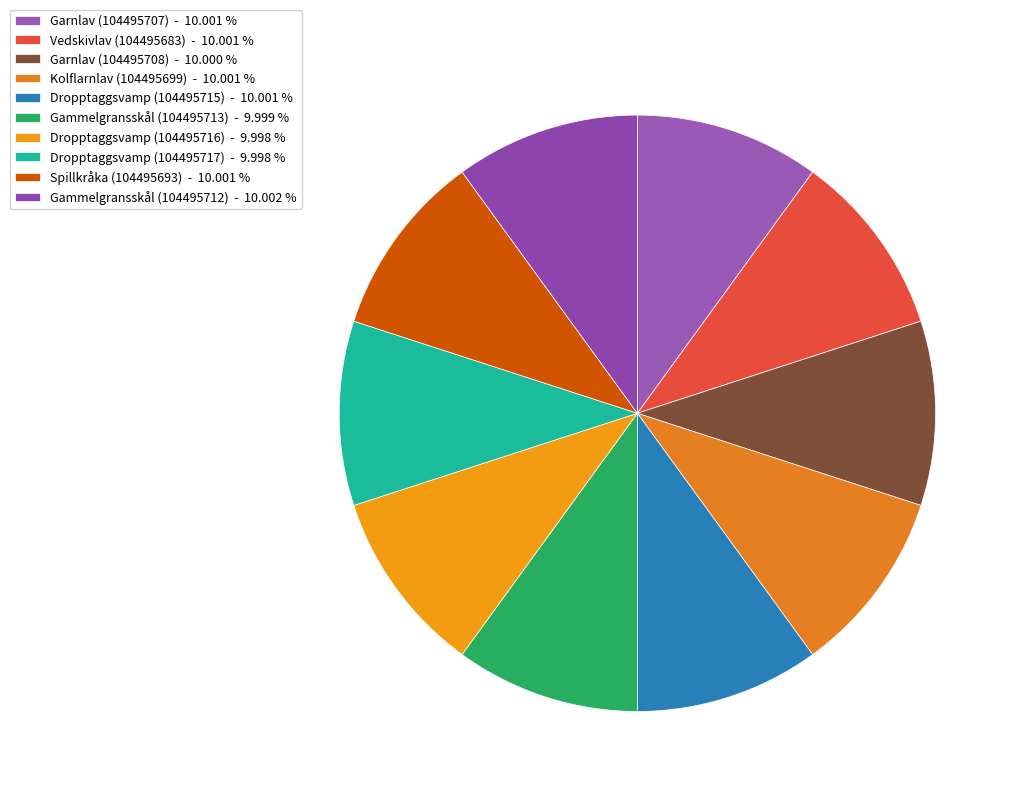

To the nearest percent, what is the combined percentage of Garnlav (104495708) and Kolflarnlav (104495699)?

20%